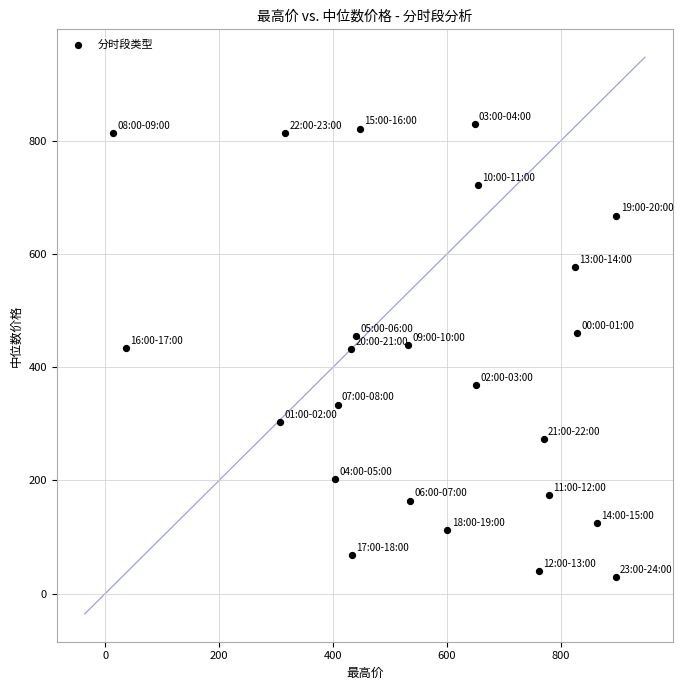

What is the range of X values (max minus min)?

883.7